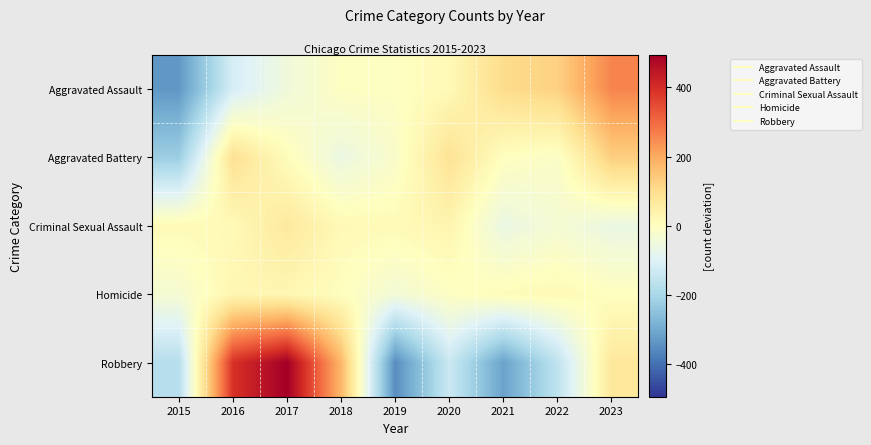

List the series in order of their peak value, highest first.

Robbery, Aggravated Assault, Aggravated Battery, Criminal Sexual Assault, Homicide